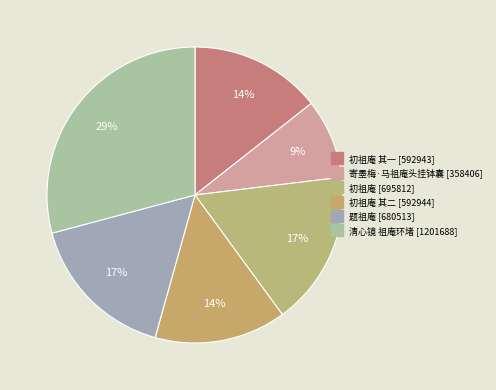

Which slice is the smallest?

寄墨梅·马祖庵头挂钵囊